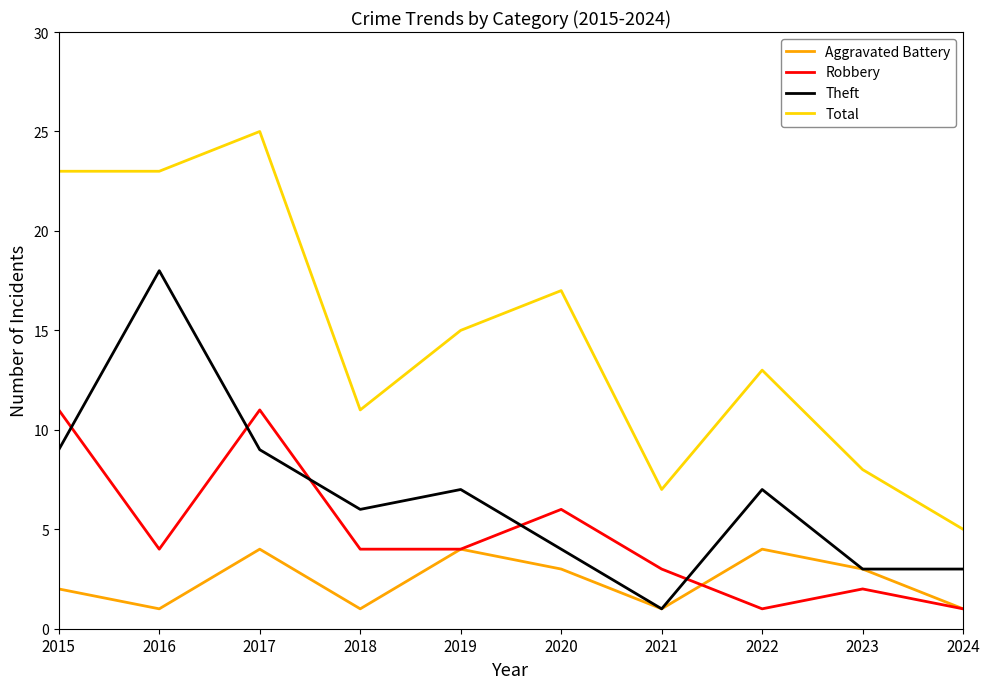

True or false: Total and Aggravated Battery cross at least once.

False